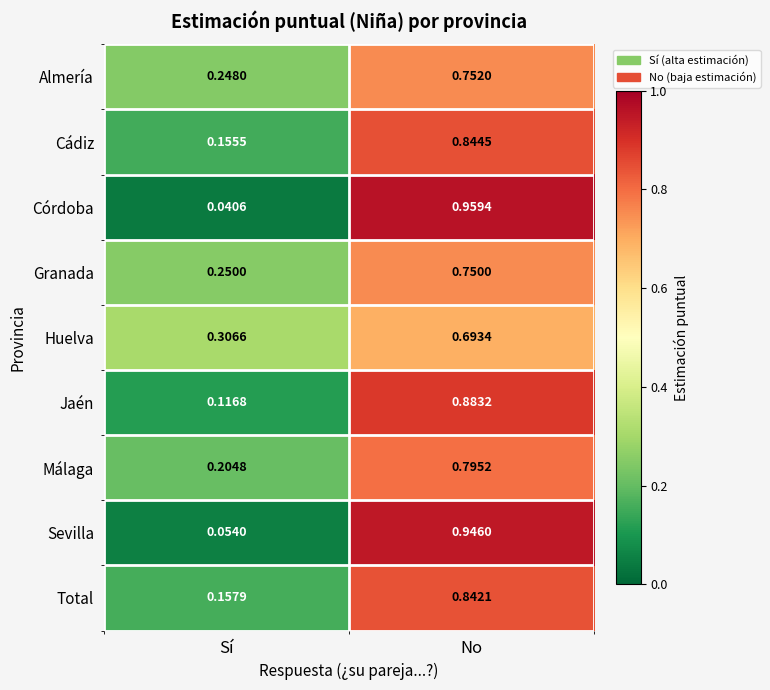

At No, list the series in order from largest to smallest.

Córdoba, Sevilla, Jaén, Cádiz, Total, Málaga, Almería, Granada, Huelva